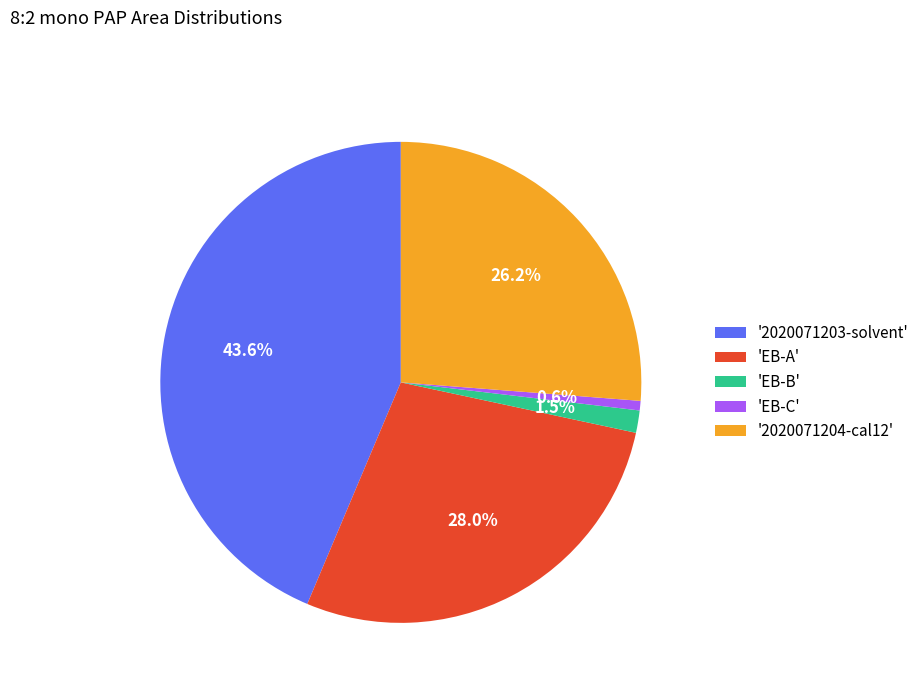

Between '2020071204-cal12' and '2020071203-solvent', which is larger?

'2020071203-solvent'